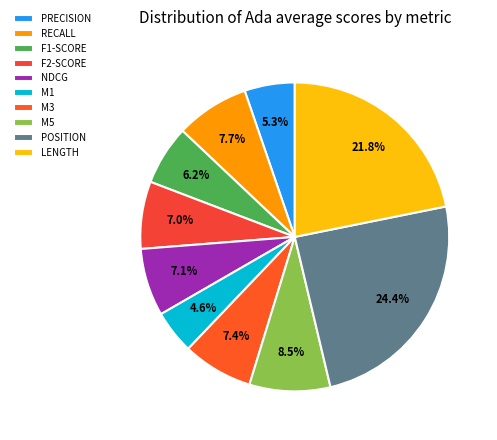

To the nearest percent, what portion does M1 represent?

5%